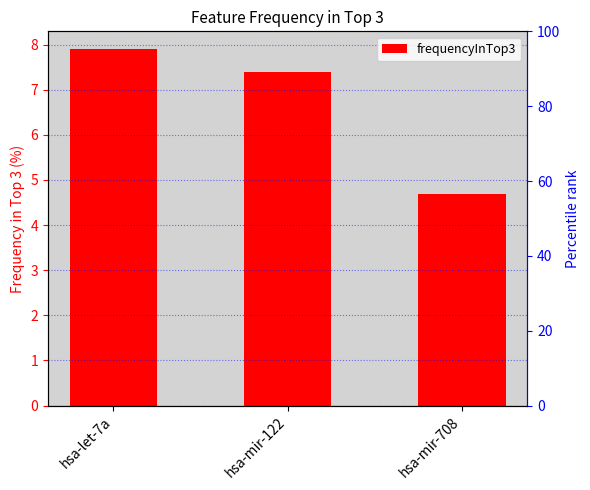

Does the chart contain stacked bars?

No